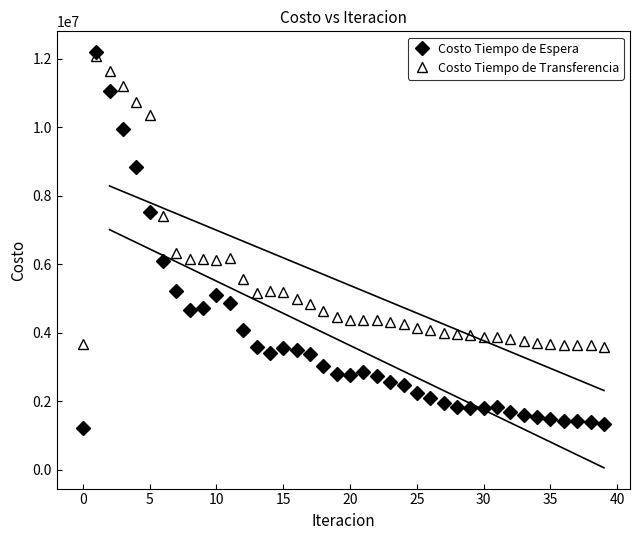

What is the greatest value displayed?

12199952.3